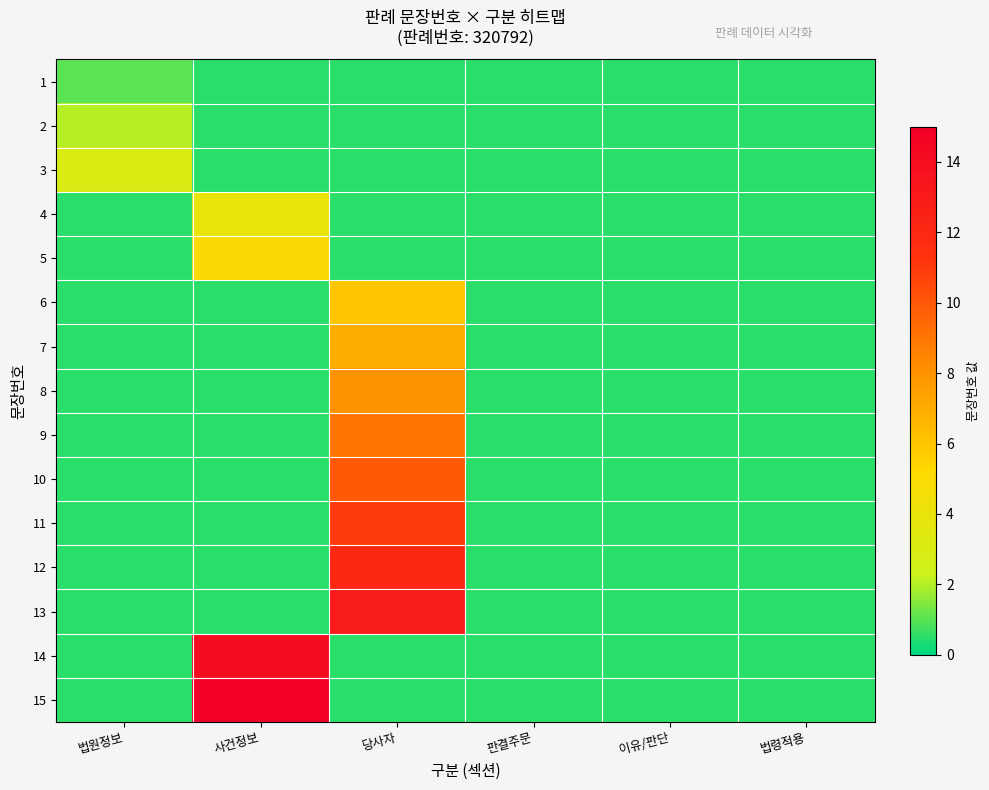

Reading left to right, list all the values displayed in this chart.

1: 법원정보=1.0	사건정보=0.5	당사자=0.5	판결주문=0.5	이유/판단=0.5	법령적용=0.5
2: 법원정보=2.0	사건정보=0.5	당사자=0.5	판결주문=0.5	이유/판단=0.5	법령적용=0.5
3: 법원정보=3.0	사건정보=0.5	당사자=0.5	판결주문=0.5	이유/판단=0.5	법령적용=0.5
4: 법원정보=0.5	사건정보=4.0	당사자=0.5	판결주문=0.5	이유/판단=0.5	법령적용=0.5
5: 법원정보=0.5	사건정보=5.0	당사자=0.5	판결주문=0.5	이유/판단=0.5	법령적용=0.5
6: 법원정보=0.5	사건정보=0.5	당사자=6.0	판결주문=0.5	이유/판단=0.5	법령적용=0.5
7: 법원정보=0.5	사건정보=0.5	당사자=7.0	판결주문=0.5	이유/판단=0.5	법령적용=0.5
8: 법원정보=0.5	사건정보=0.5	당사자=8.0	판결주문=0.5	이유/판단=0.5	법령적용=0.5
9: 법원정보=0.5	사건정보=0.5	당사자=9.0	판결주문=0.5	이유/판단=0.5	법령적용=0.5
10: 법원정보=0.5	사건정보=0.5	당사자=10.0	판결주문=0.5	이유/판단=0.5	법령적용=0.5
11: 법원정보=0.5	사건정보=0.5	당사자=11.0	판결주문=0.5	이유/판단=0.5	법령적용=0.5
12: 법원정보=0.5	사건정보=0.5	당사자=12.0	판결주문=0.5	이유/판단=0.5	법령적용=0.5
13: 법원정보=0.5	사건정보=0.5	당사자=13.0	판결주문=0.5	이유/판단=0.5	법령적용=0.5
14: 법원정보=0.5	사건정보=14.0	당사자=0.5	판결주문=0.5	이유/판단=0.5	법령적용=0.5
15: 법원정보=0.5	사건정보=15.0	당사자=0.5	판결주문=0.5	이유/판단=0.5	법령적용=0.5